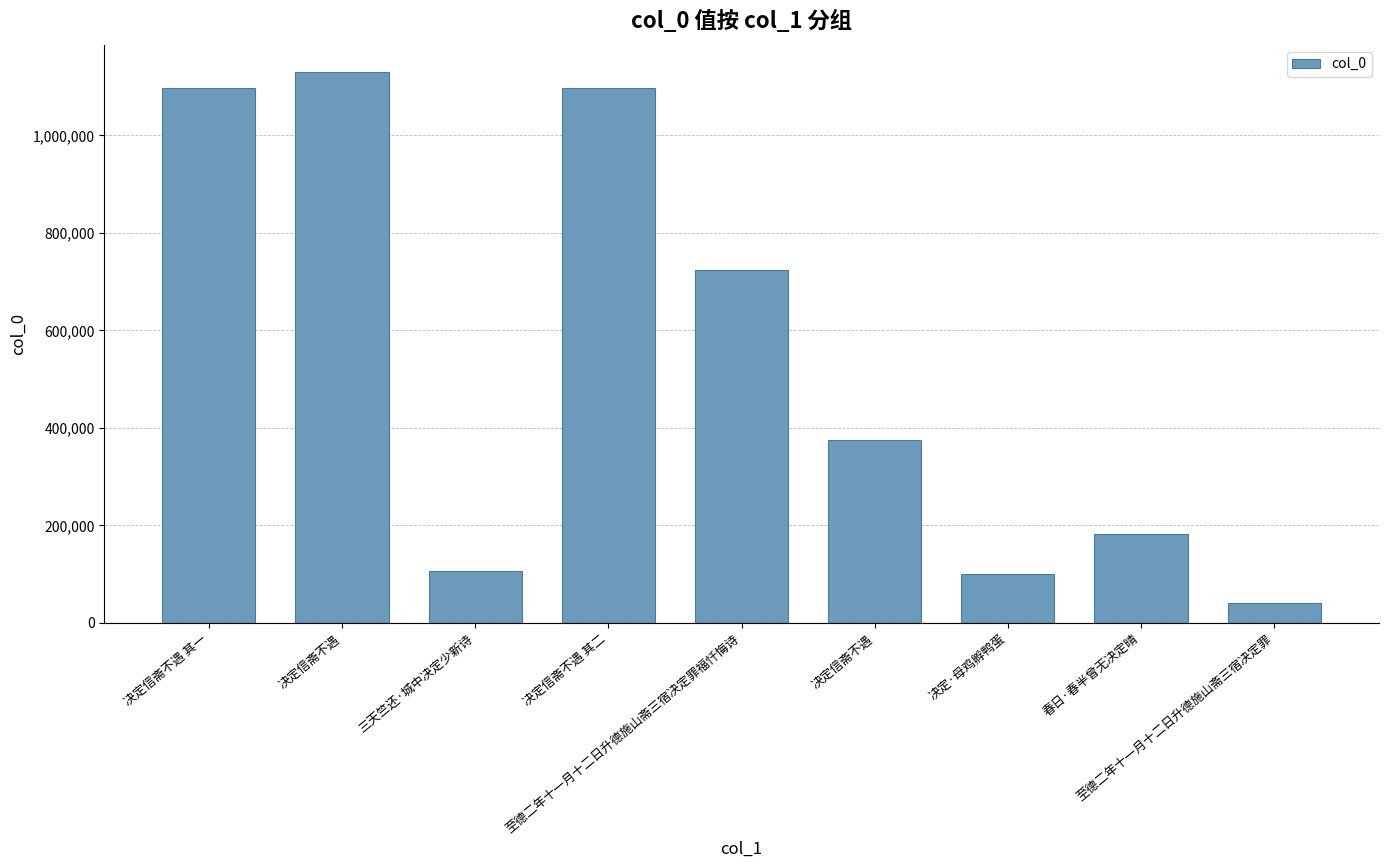

Rank the categories by value from highest to lowest.

决定信斋不遇, 决定信斋不遇 其二, 决定信斋不遇 其一, 至德二年十一月十二日升德施山斋三宿决定罪福忏悔诗, 决定信斋不遇, 春日·春半曾无决定晴, 三天竺还·城中决定少新诗, 决定·母鸡孵鸭蛋, 至德二年十一月十二日升德施山斋三宿决定罪